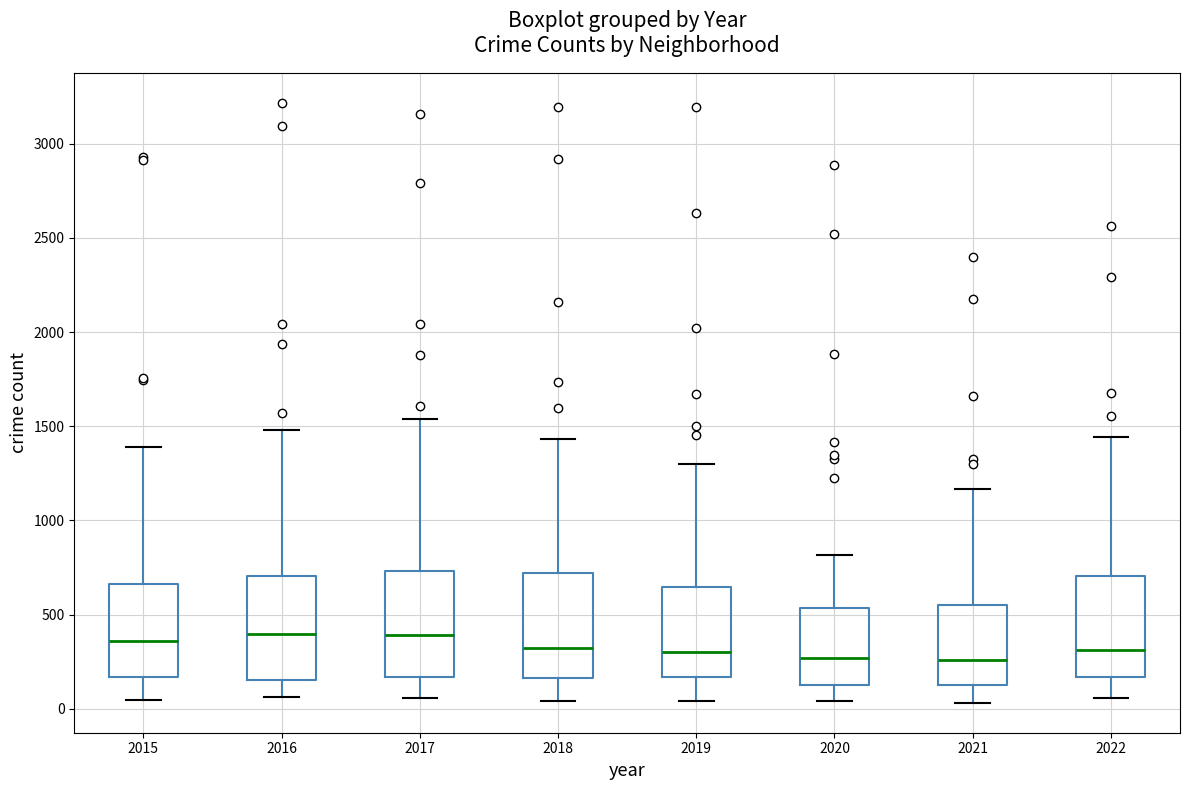

Reading left to right, read every box against the y-axis: the position of its median line, the range the box covers, and the ends of its whiskers. The values are not printed on the chart, so give them approximately, as read against the axis.

2015: median 350, box 150 to 650, whiskers 50 to 1400
2016: median 400, box 150 to 700, whiskers 50 to 1500
2017: median 400, box 150 to 750, whiskers 50 to 1550
2018: median 300, box 150 to 700, whiskers 50 to 1450
2019: median 300, box 150 to 650, whiskers 50 to 1300
2020: median 250, box 150 to 550, whiskers 50 to 800
2021: median 250, box 150 to 550, whiskers 50 to 1150
2022: median 300, box 150 to 700, whiskers 50 to 1450